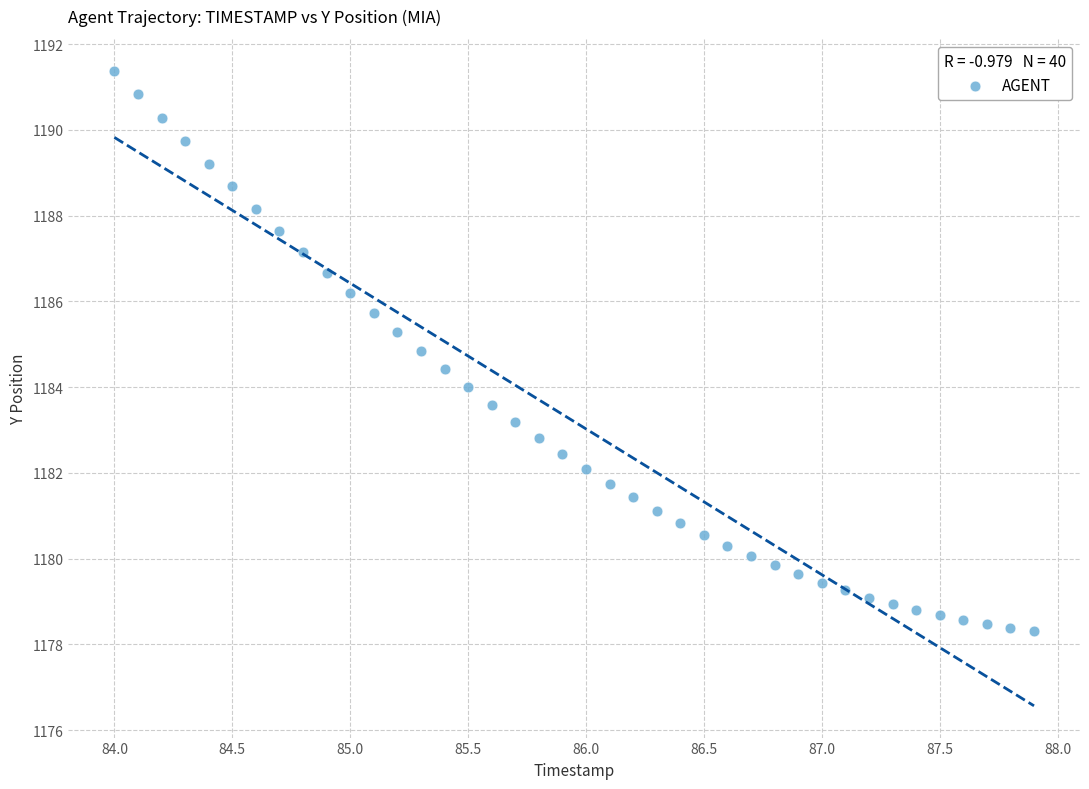

What is the range of X values (max minus min)?

3.9